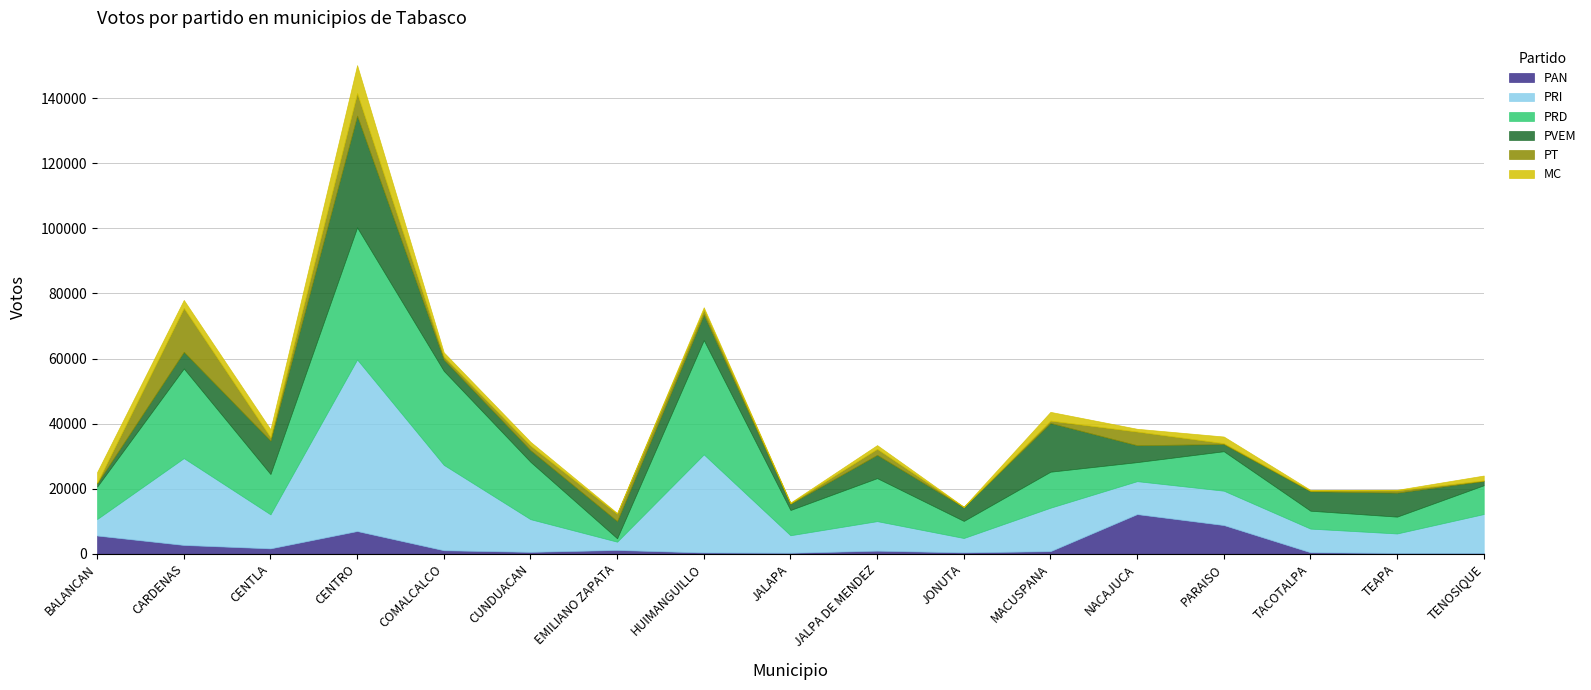

What is the spread (max minus min) of values at JALPA DE MENDEZ?

12267